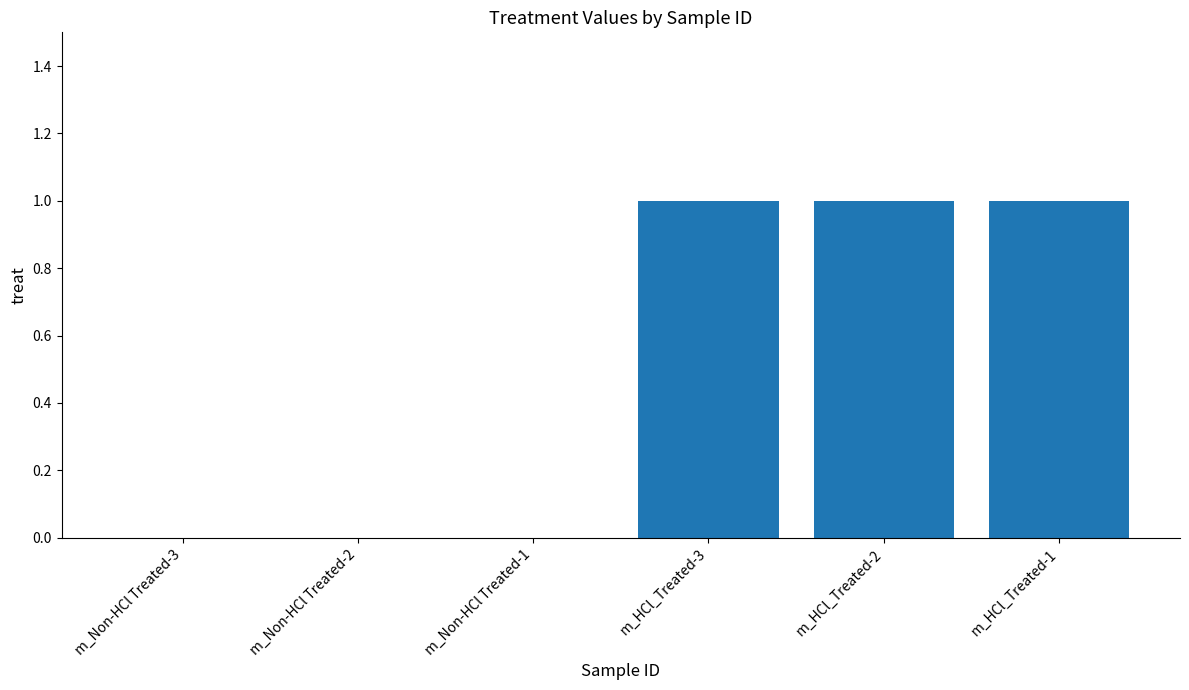

Which has a higher value, m_Non-HCl Treated-3 or m_HCl_Treated-2?

m_HCl_Treated-2